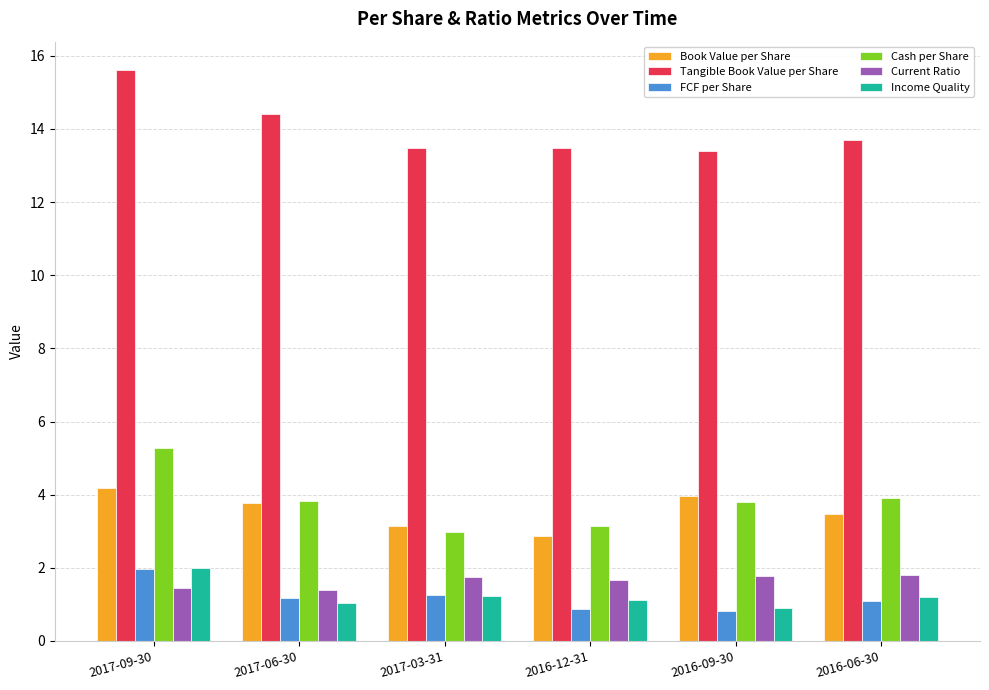

What position from the left is 2017-06-30?

2